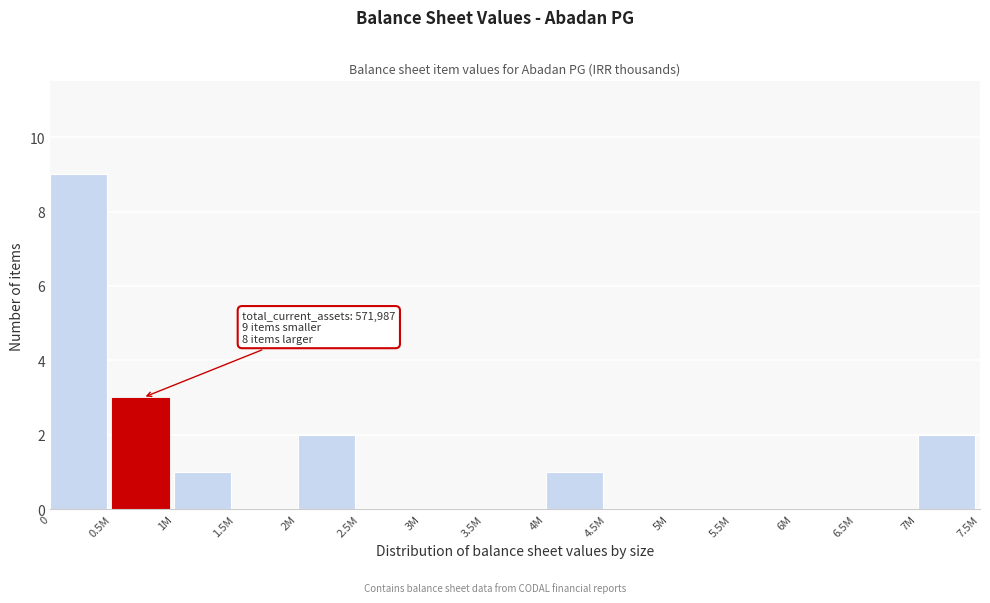

Reading left to right, what are all the values shown in this chart?

0=9	0.5M=3	1M=1	1.5M=0	2M=2	2.5M=0	3M=0	3.5M=0	4M=1	4.5M=0	5M=0	5.5M=0	6M=0	6.5M=0	7M=2